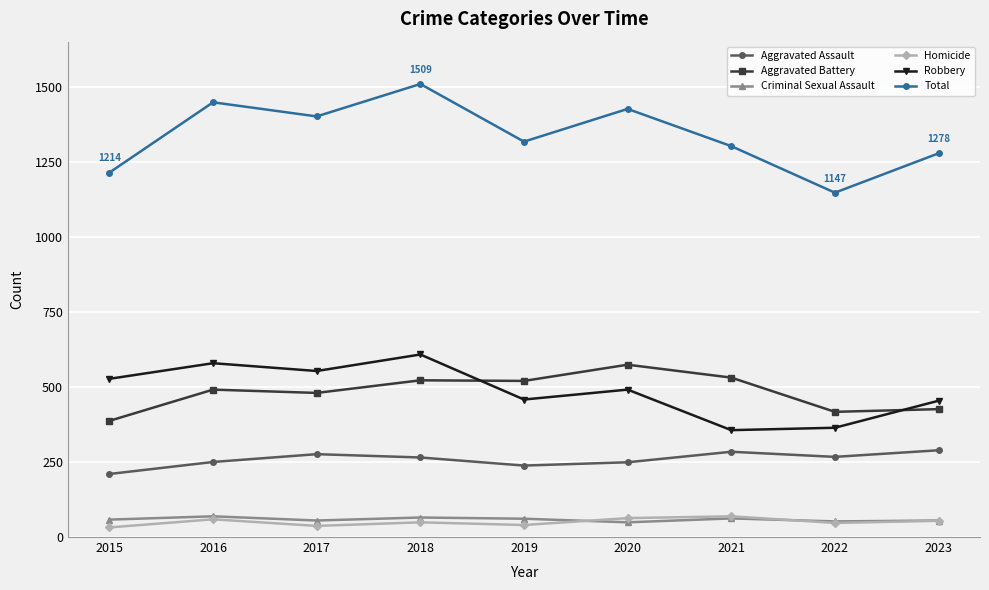

What is the value of the Homicide point at the 3rd from the left?

37